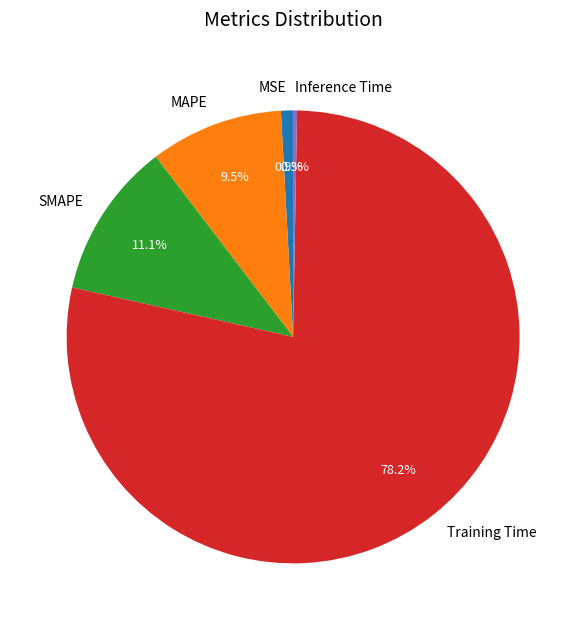

How many slices are in this pie chart?

5